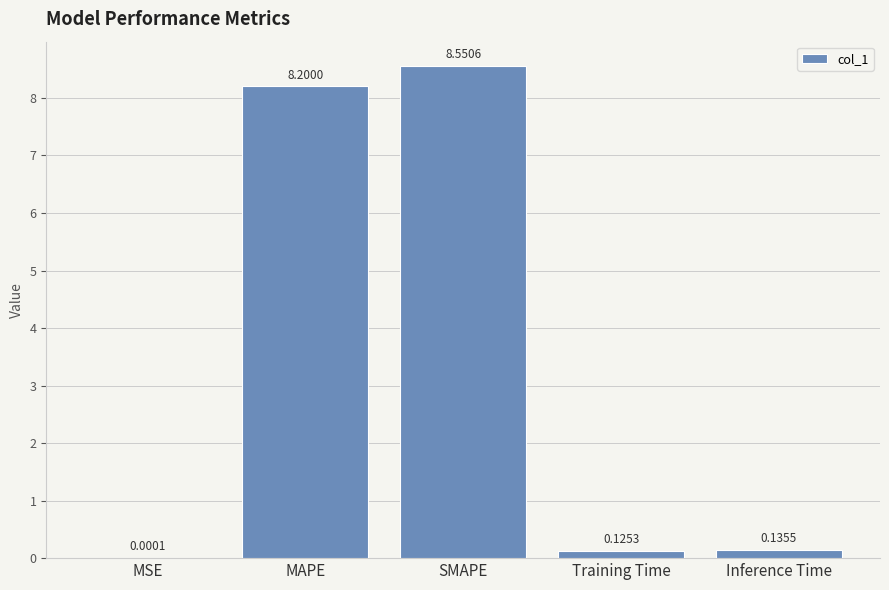

At which label is the value closest to 4?

Inference Time